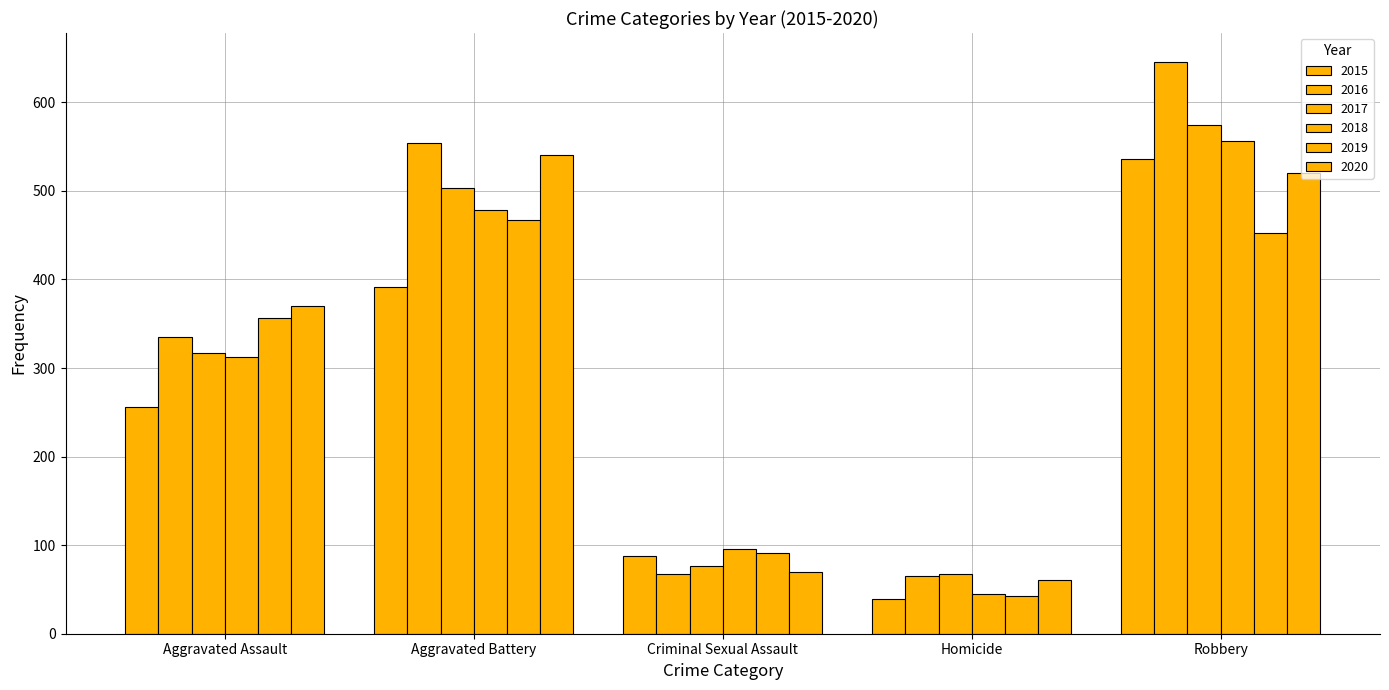

At which category does the chart reach its peak across all series?

Robbery